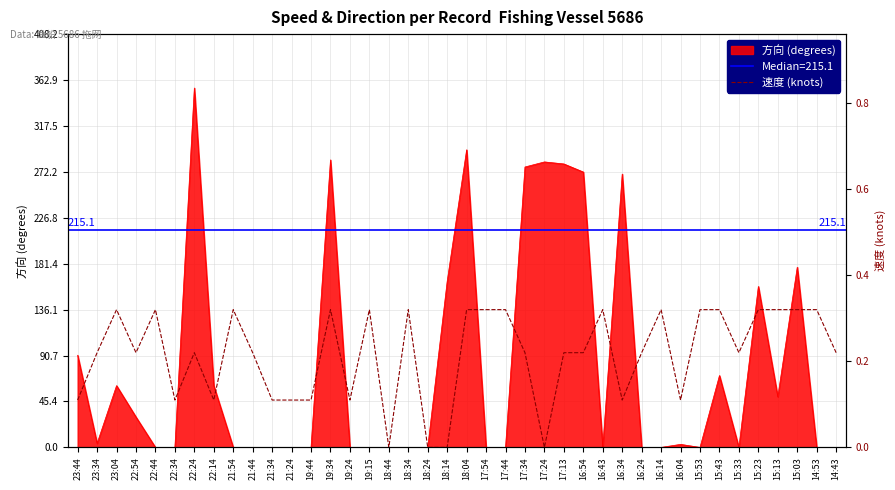

True or false: there are more than 1 points higher than both neighbors.

True